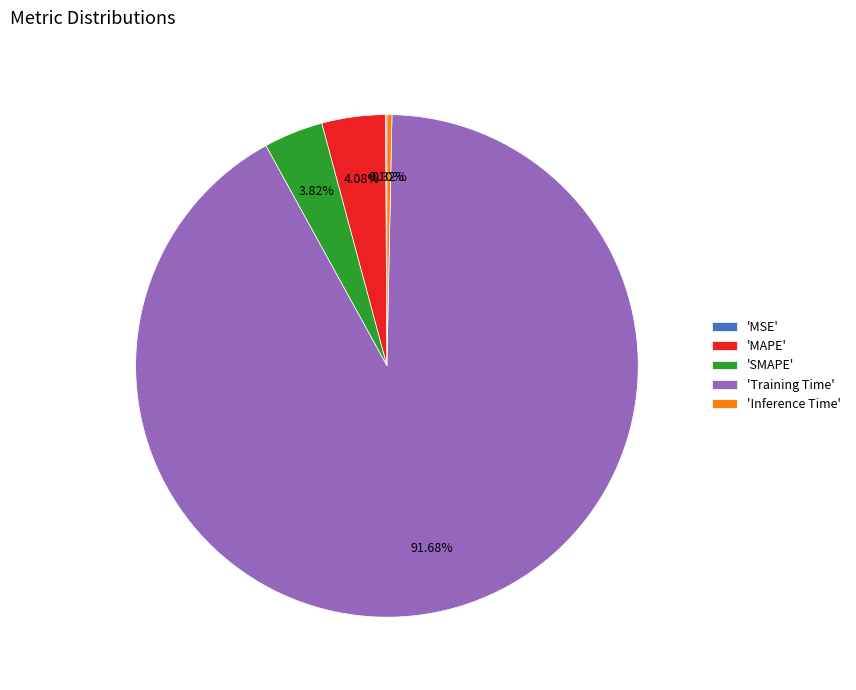

Combined, do 'Inference Time' and 'MAPE' account for over 50%?

No